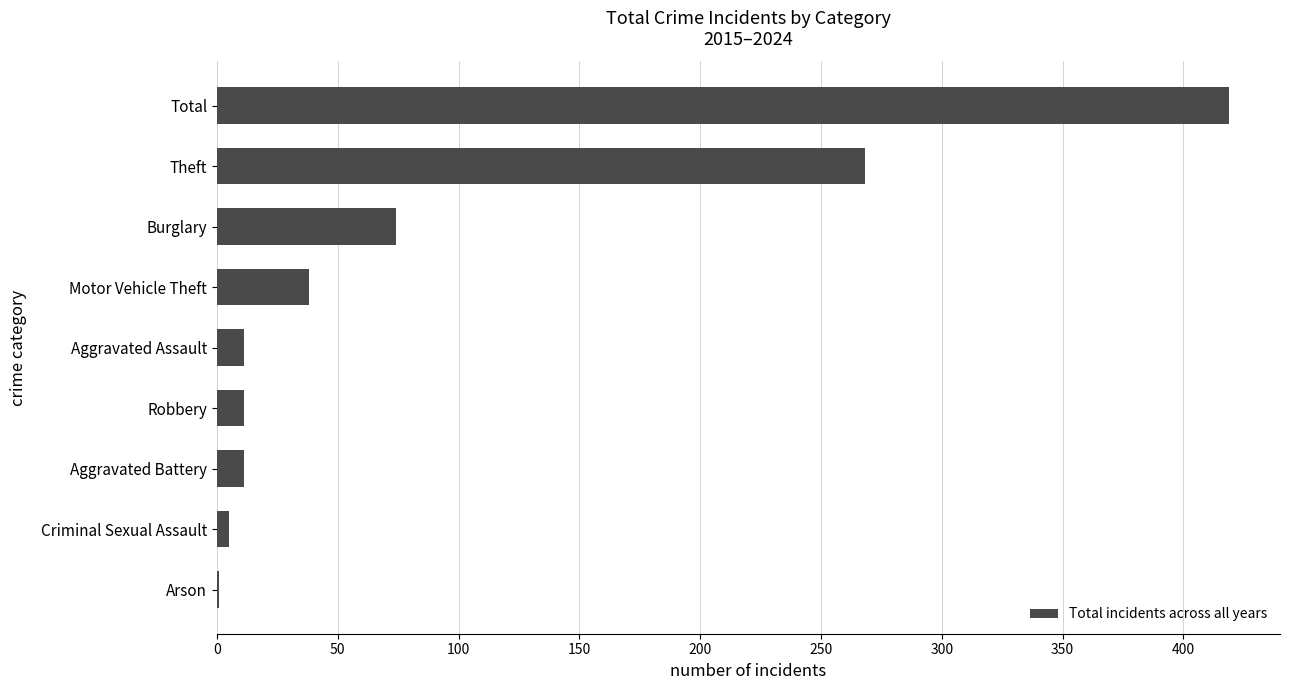

Reading bottom to top, list all the values displayed in this chart.

Arson=1	Criminal Sexual Assault=5	Aggravated Battery=11	Robbery=11	Aggravated Assault=11	Motor Vehicle Theft=38	Burglary=74	Theft=268	Total=419